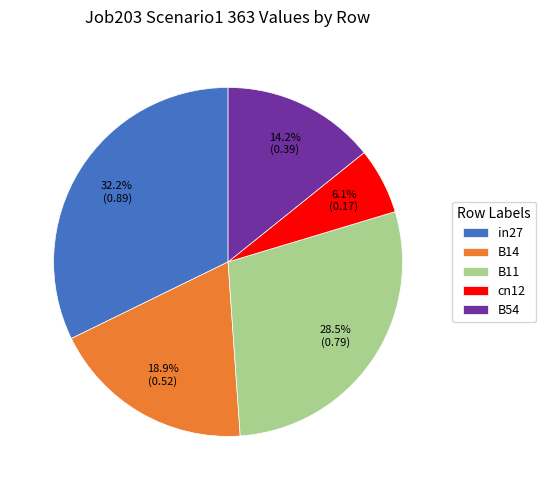

Is it true that B54 is 1% of the pie?

False